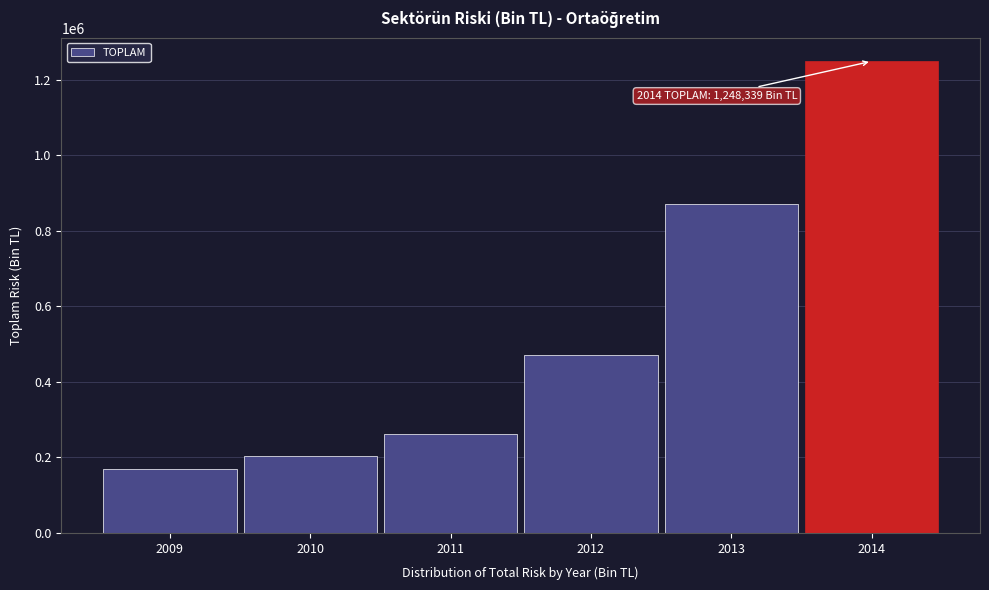

Reading left to right, what are all the values shown in this chart?

168004.3	202626.7	262061.4	469584.3	871259.1	1248338.9